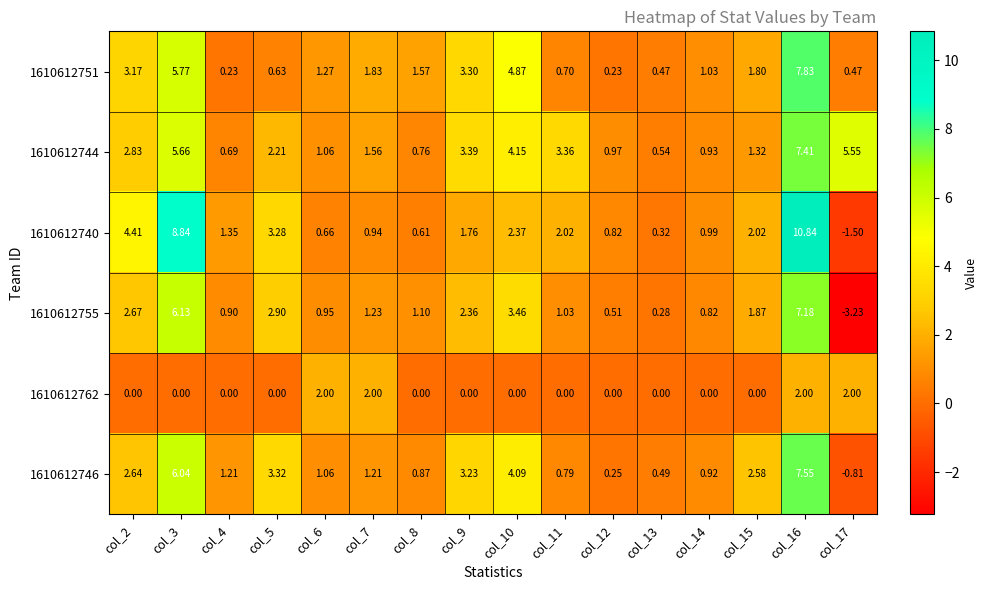

Is the value of 1610612751 at col_4 greater than the value of 1610612755 at col_11?

No